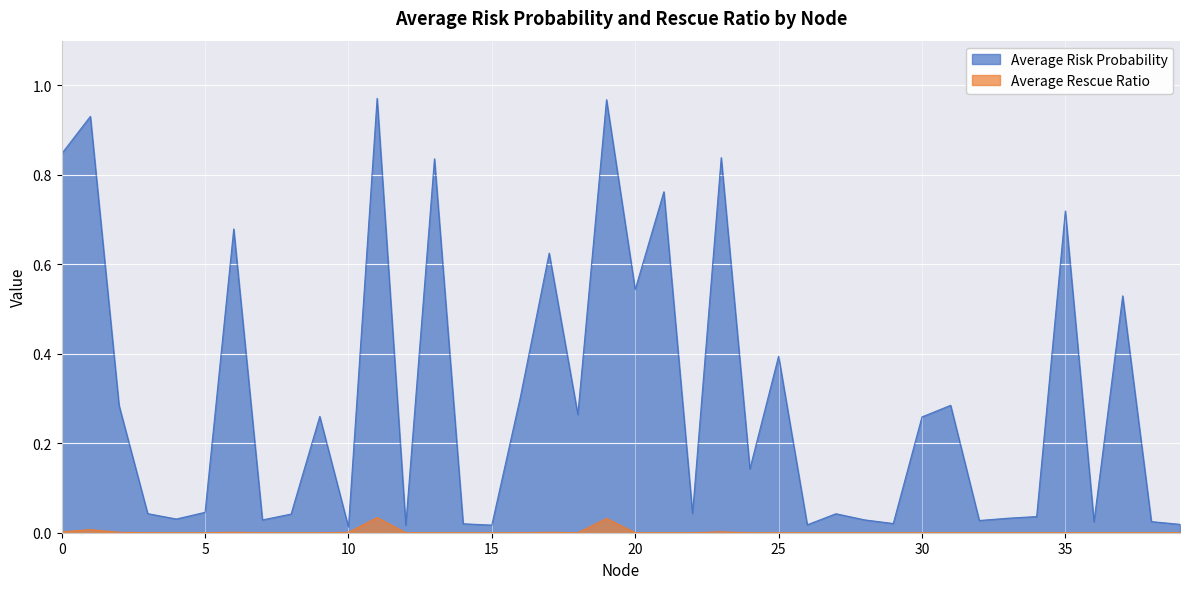

True or false: Average Risk Probability and Average Rescue Ratio intersect in this chart.

False